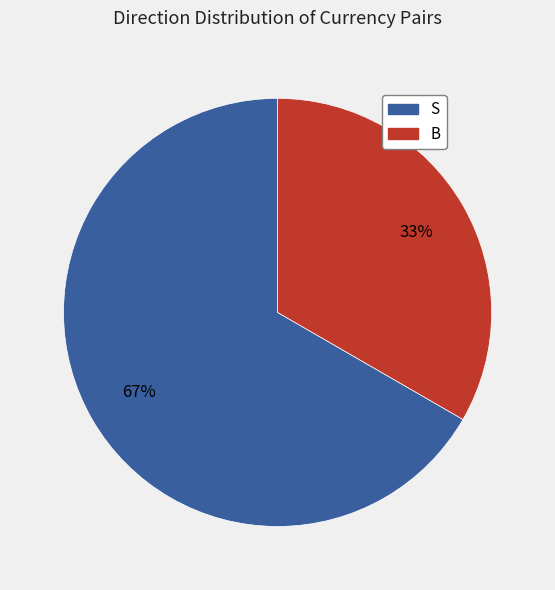

How many segments does this pie chart have?

2